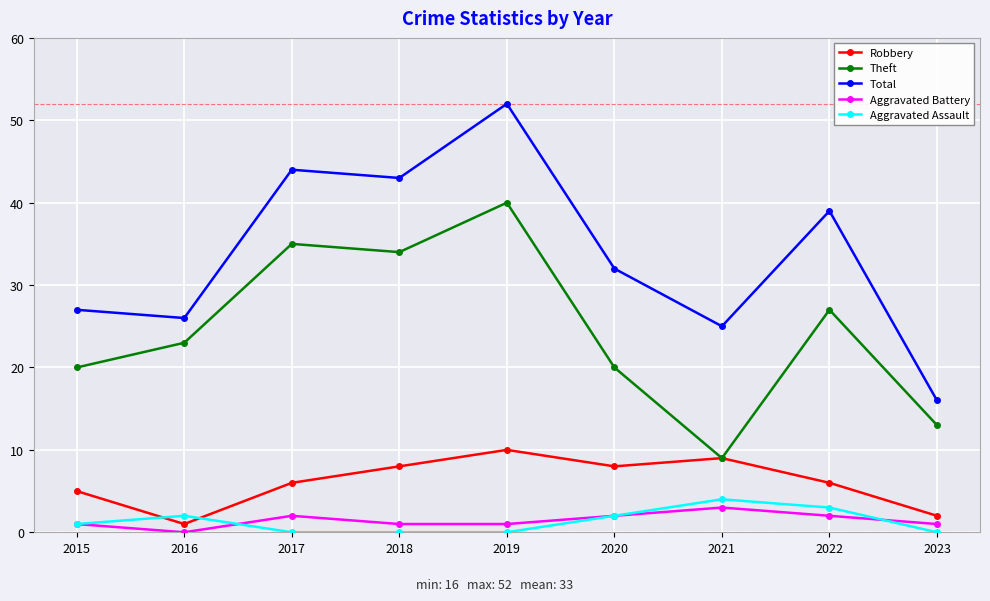

Which series has the largest range (max minus min)?

Total